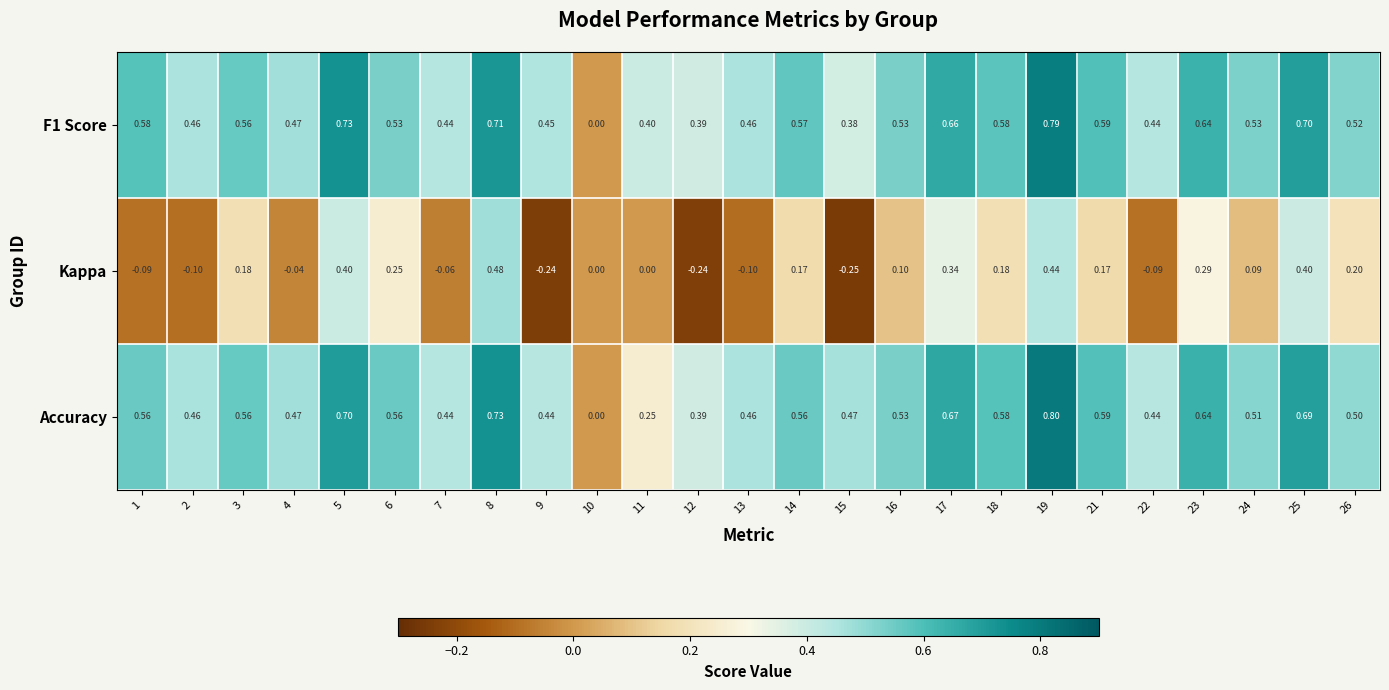

Which series changed the most between 13 and 17?

Kappa